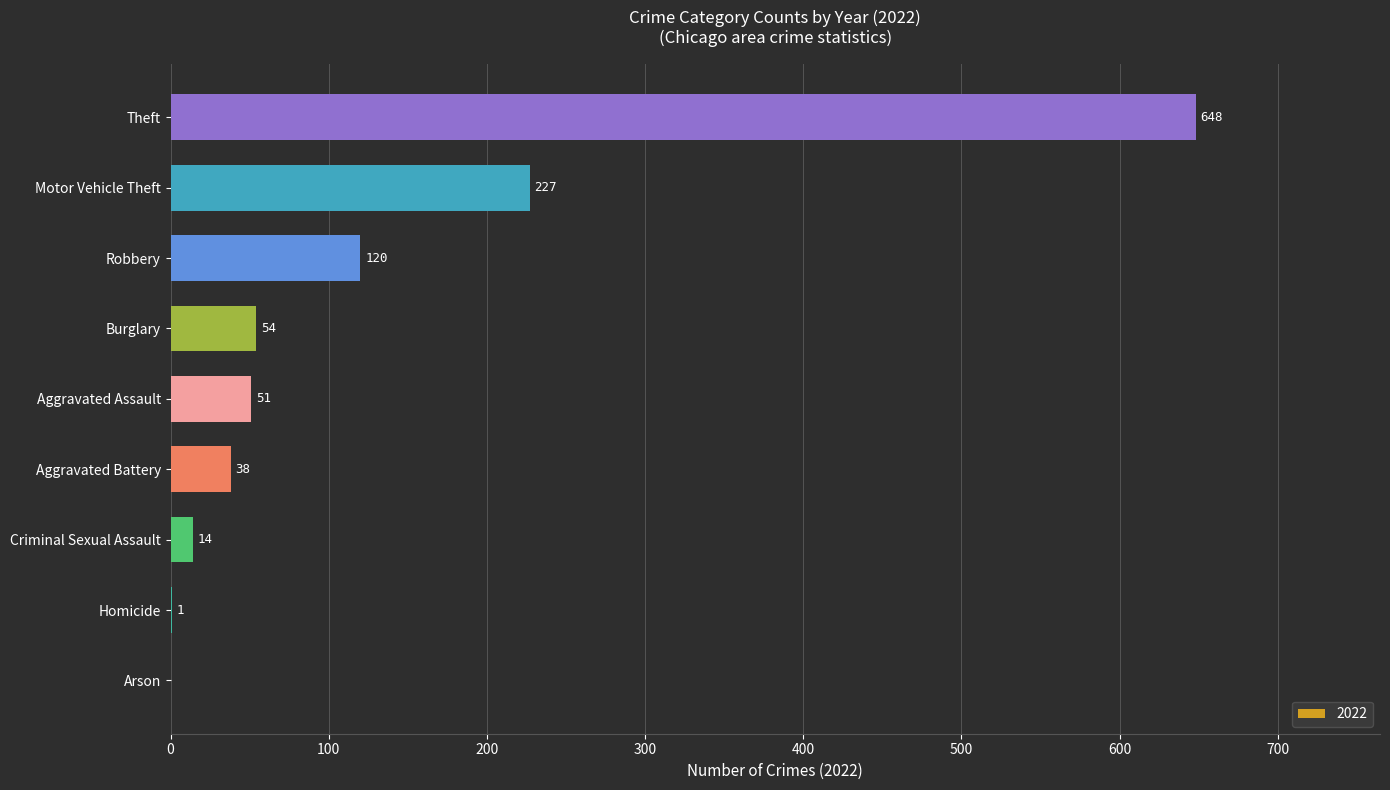

What is the maximum value shown in the chart?

648